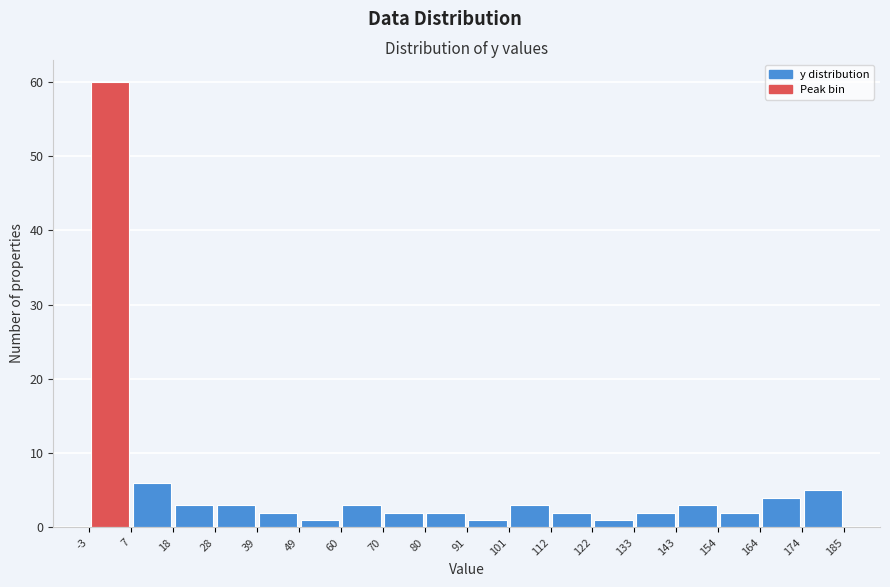

How tall is the bar that spans -3 to 7 on the x-axis? The values are not printed on the chart, so give them approximately, as read against the axis.

60